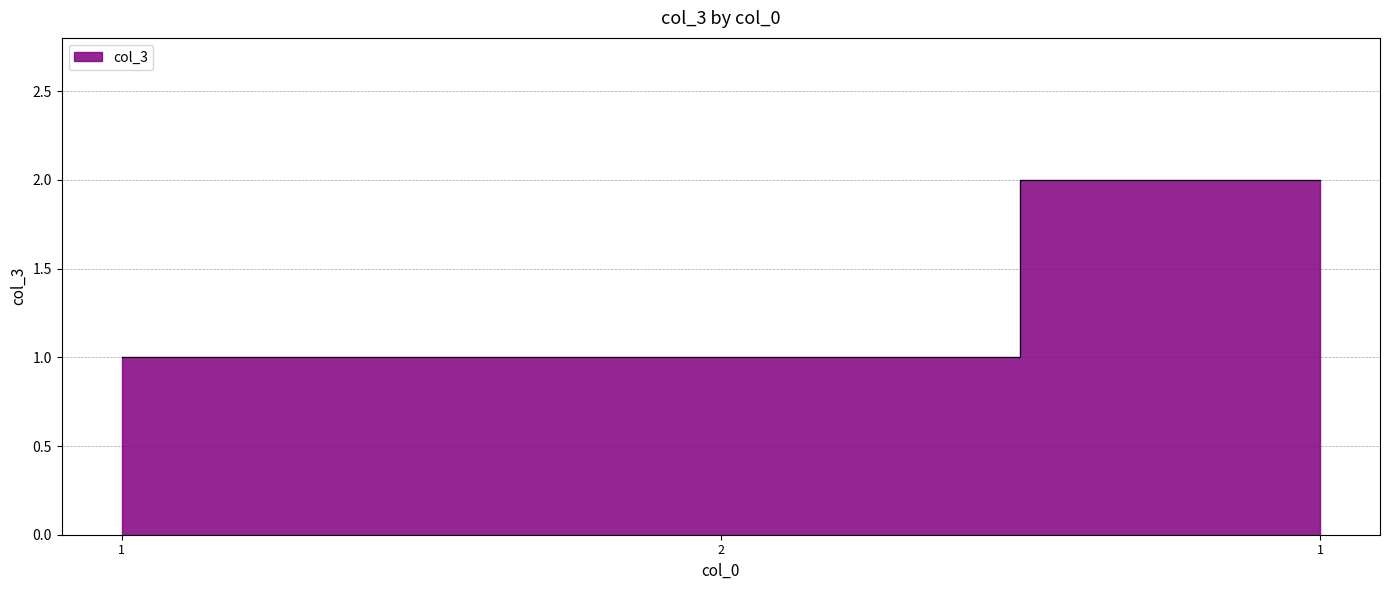

What is the sum of all values?

4